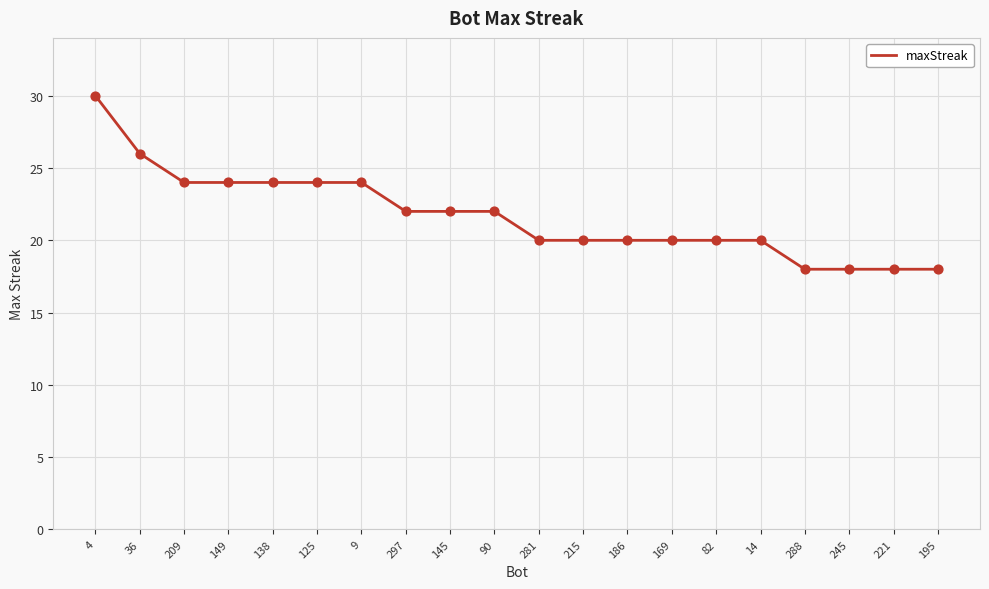

What is the ratio of the value at 149 to the value at 9?

1.0